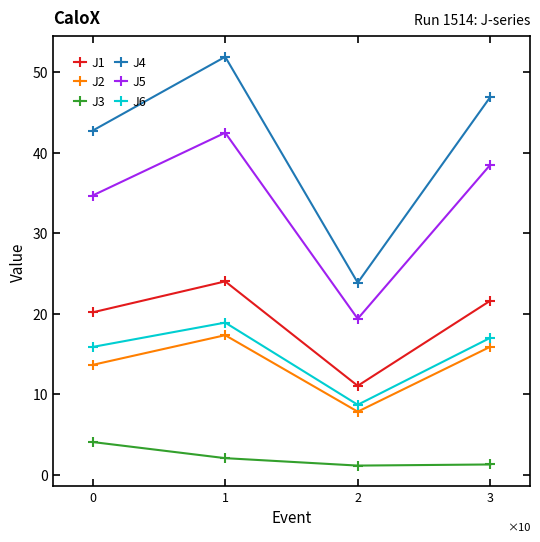

Is this an area chart (filled region under the line)?

No